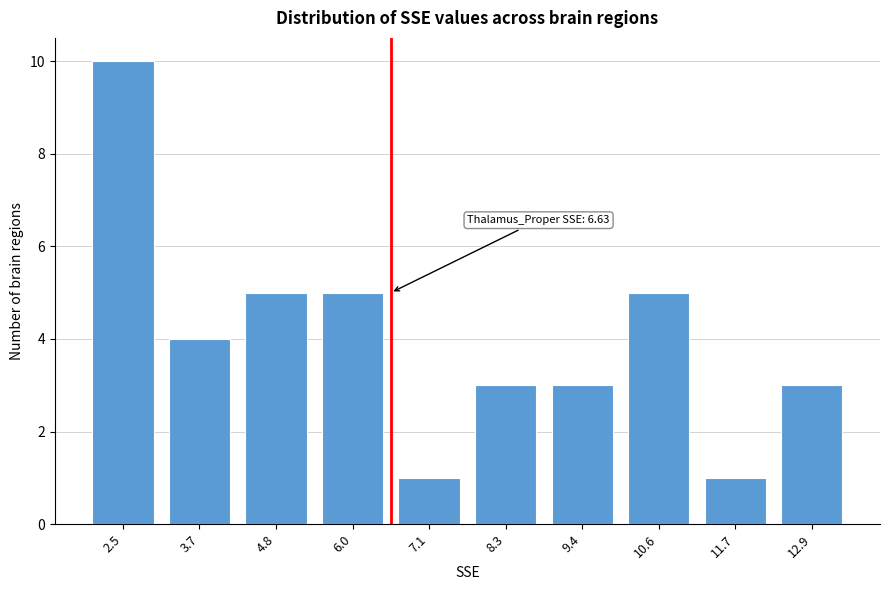

Reading right to left, transcribe all the data shown in this chart.

3	1	5	3	3	1	5	5	4	10